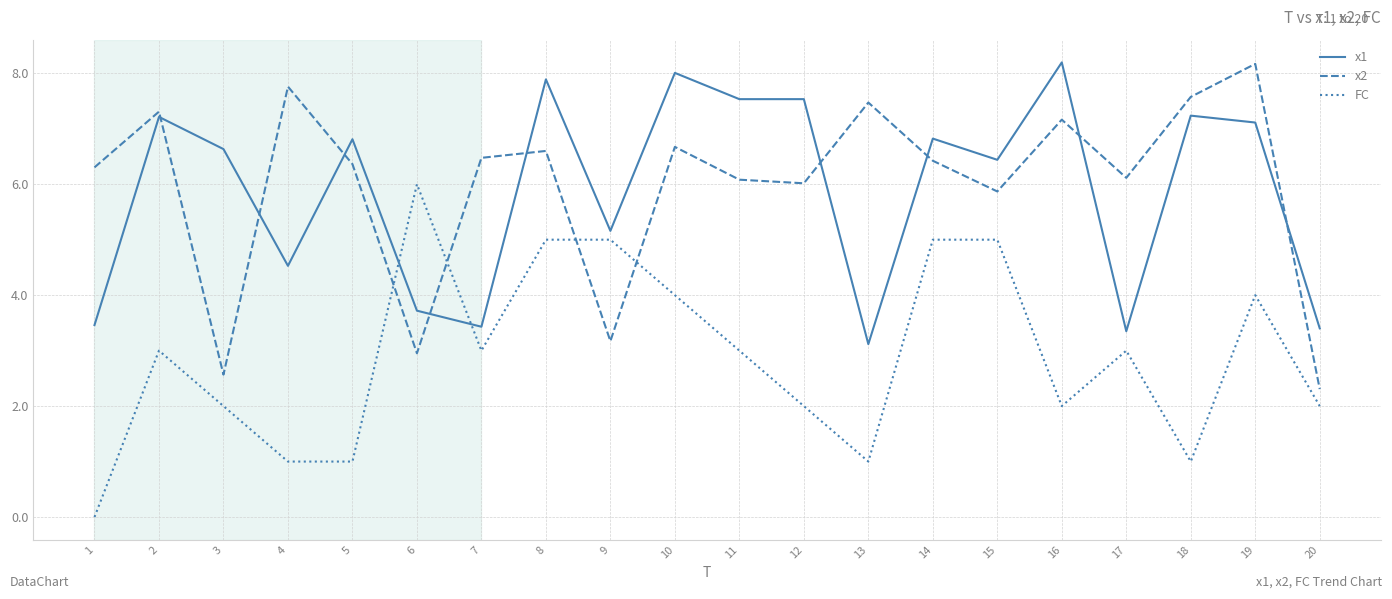

Which category has the lowest value in the x2 series?

20